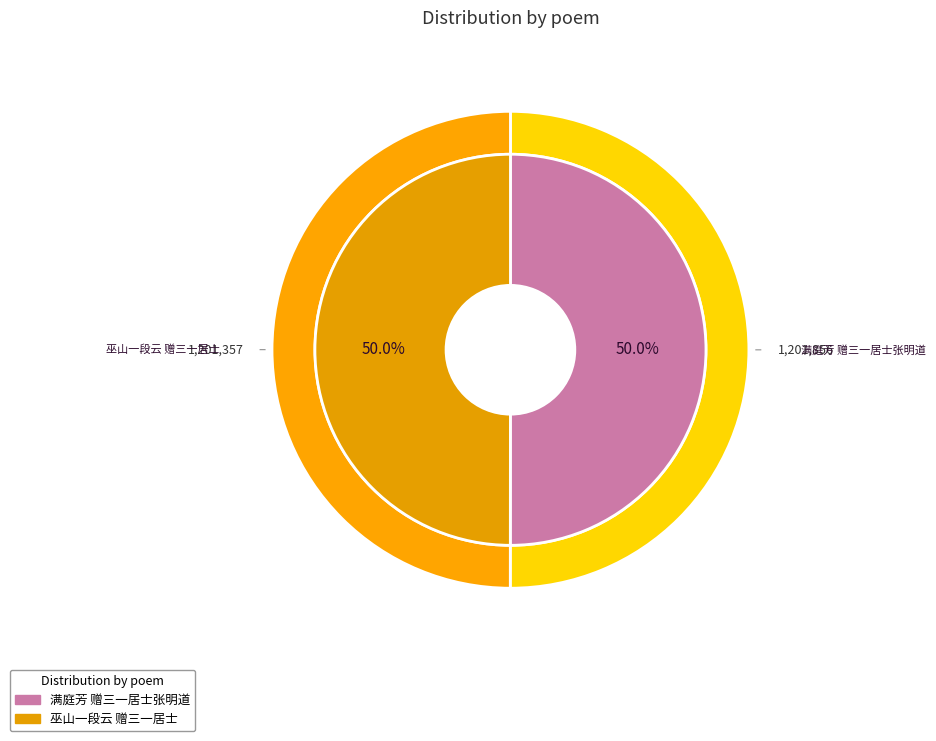

Is there a majority slice in this chart?

Yes